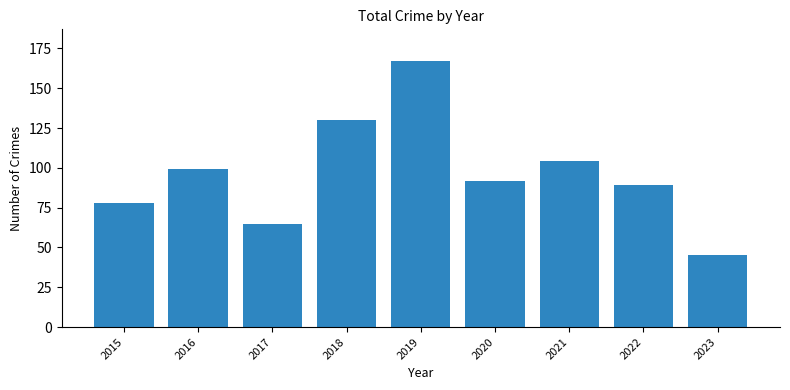

How many categories are shown in the chart?

9